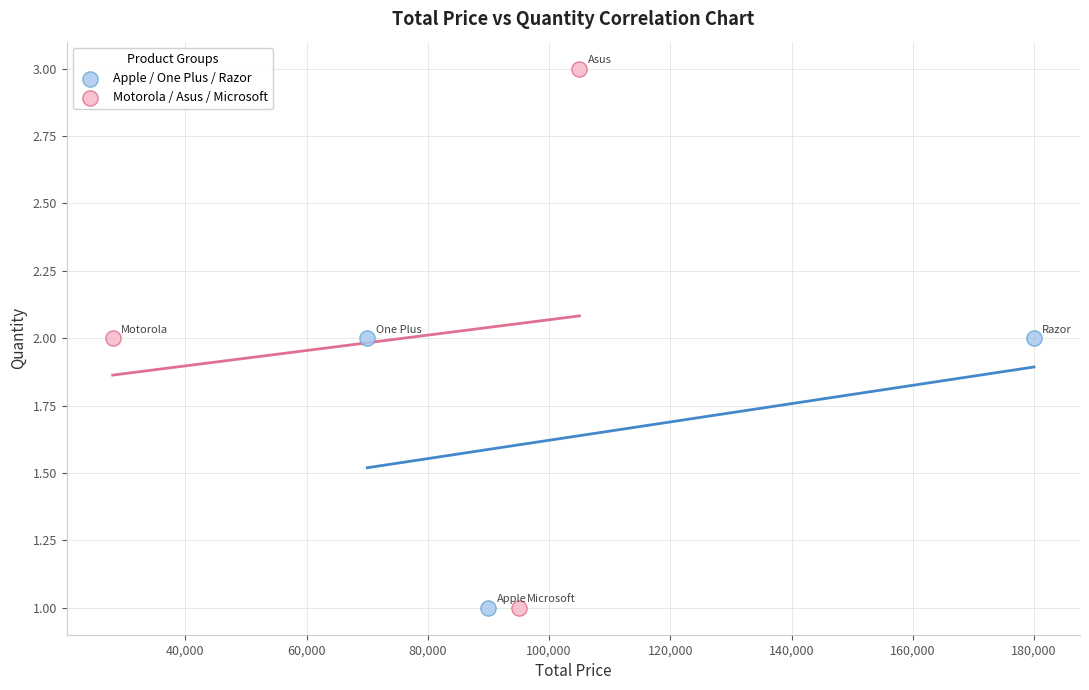

Which series reaches the maximum Y coordinate?

Motorola / Asus / Microsoft